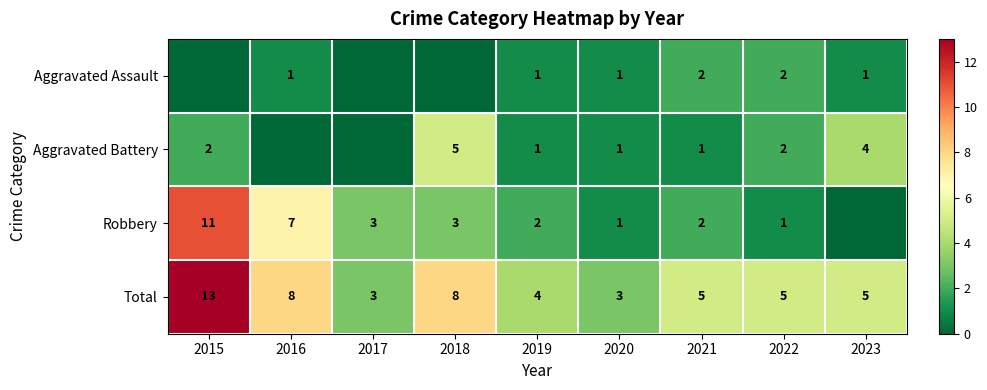

What is the lowest value of the Total series?

3